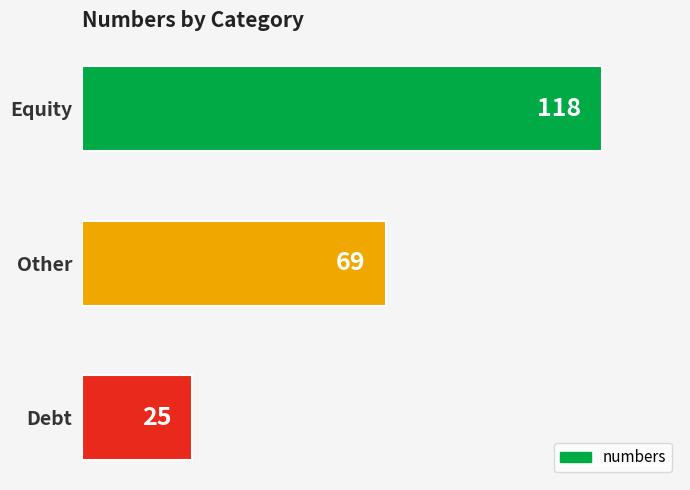

The value at Equity is 181. True or false?

False